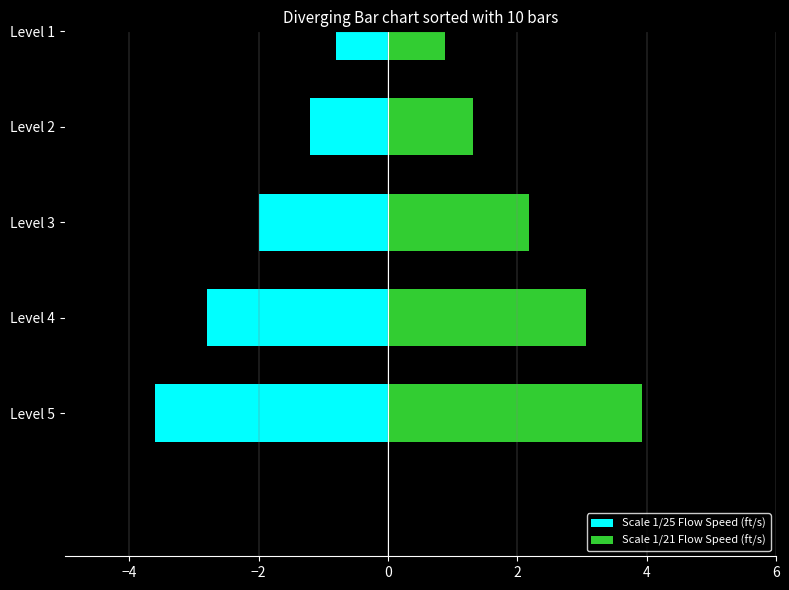

How many values in the Scale 1/25 Flow Speed (ft/s) series exceed -2?

2